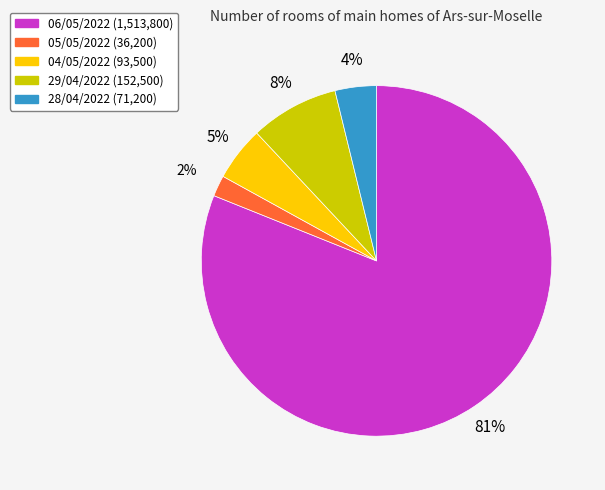

Combined, do 04/05/2022 and 06/05/2022 account for over 50%?

Yes